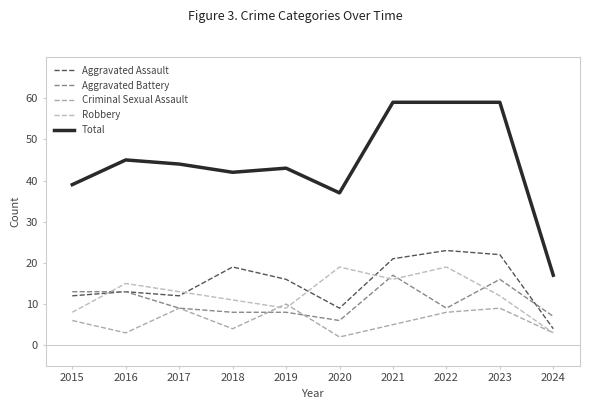

Reading right to left, what are all the values shown in this chart?

Aggravated Assault: 4	22	23	21	9	16	19	12	13	12
Aggravated Battery: 7	16	9	17	6	8	8	9	13	13
Criminal Sexual Assault: 3	9	8	5	2	10	4	9	3	6
Robbery: 3	12	19	16	19	9	11	13	15	8
Total: 17	59	59	59	37	43	42	44	45	39